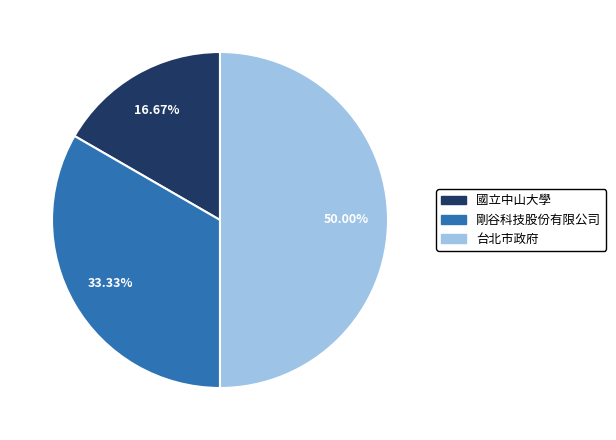

What is the ratio of the value at 剛谷科技股份有限公司 to the value at 國立中山大學?

2.0